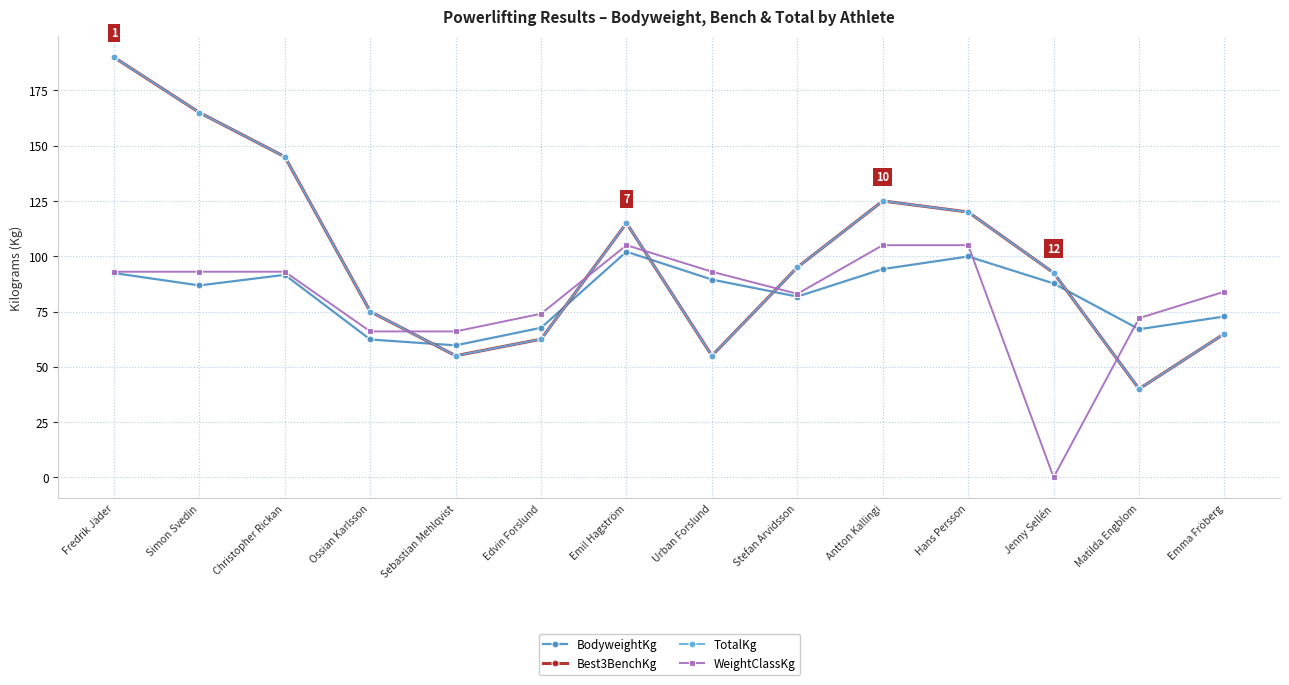

What is the maximum value for WeightClassKg?

105.0